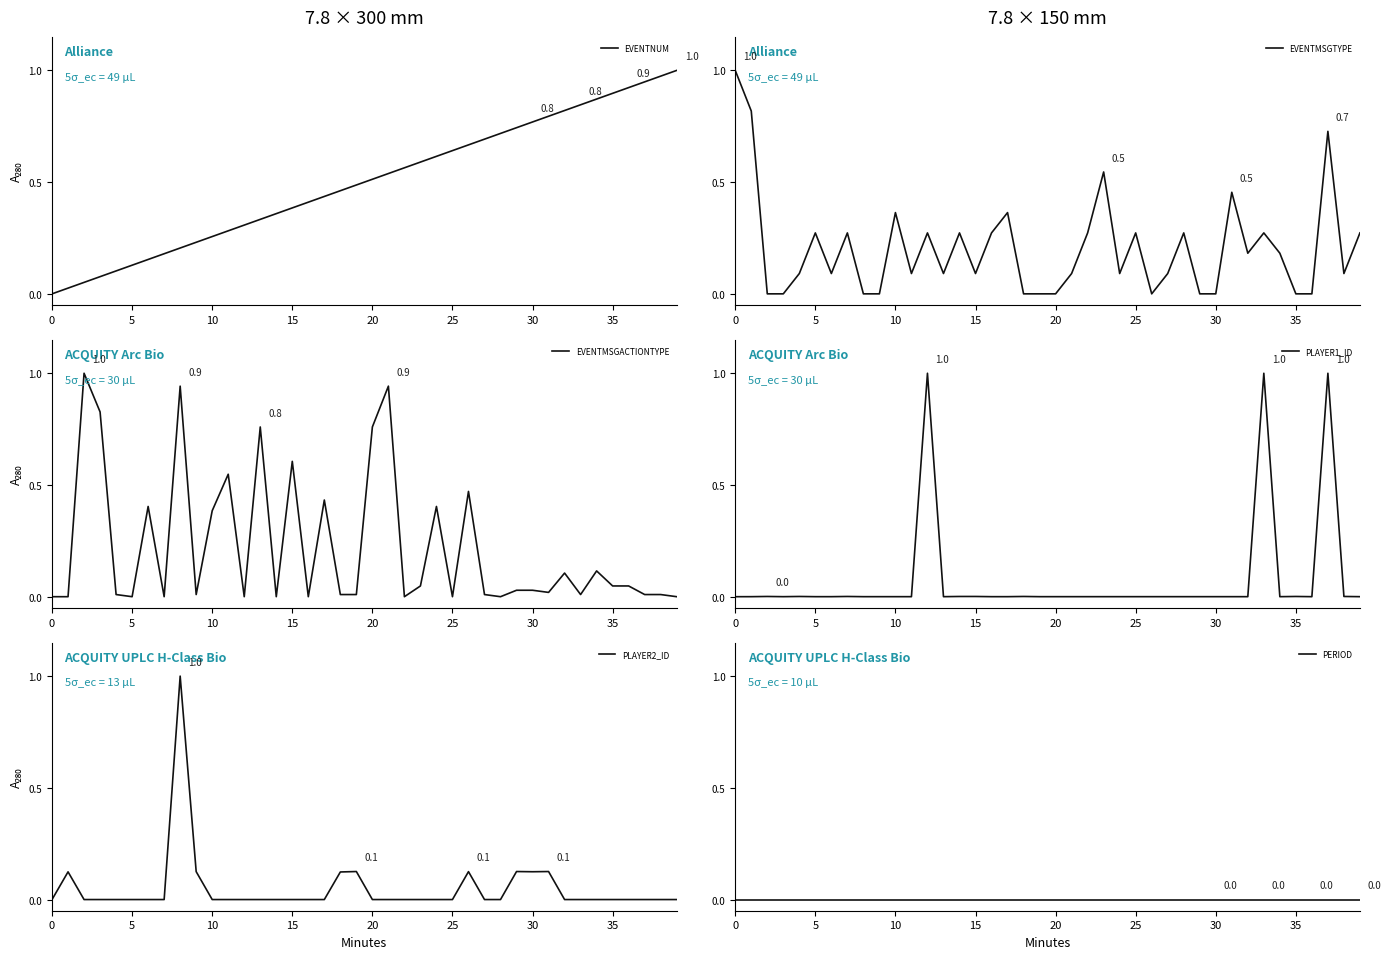

The PLAYER1_ID series shows 0.0 at 18. True or false?

True